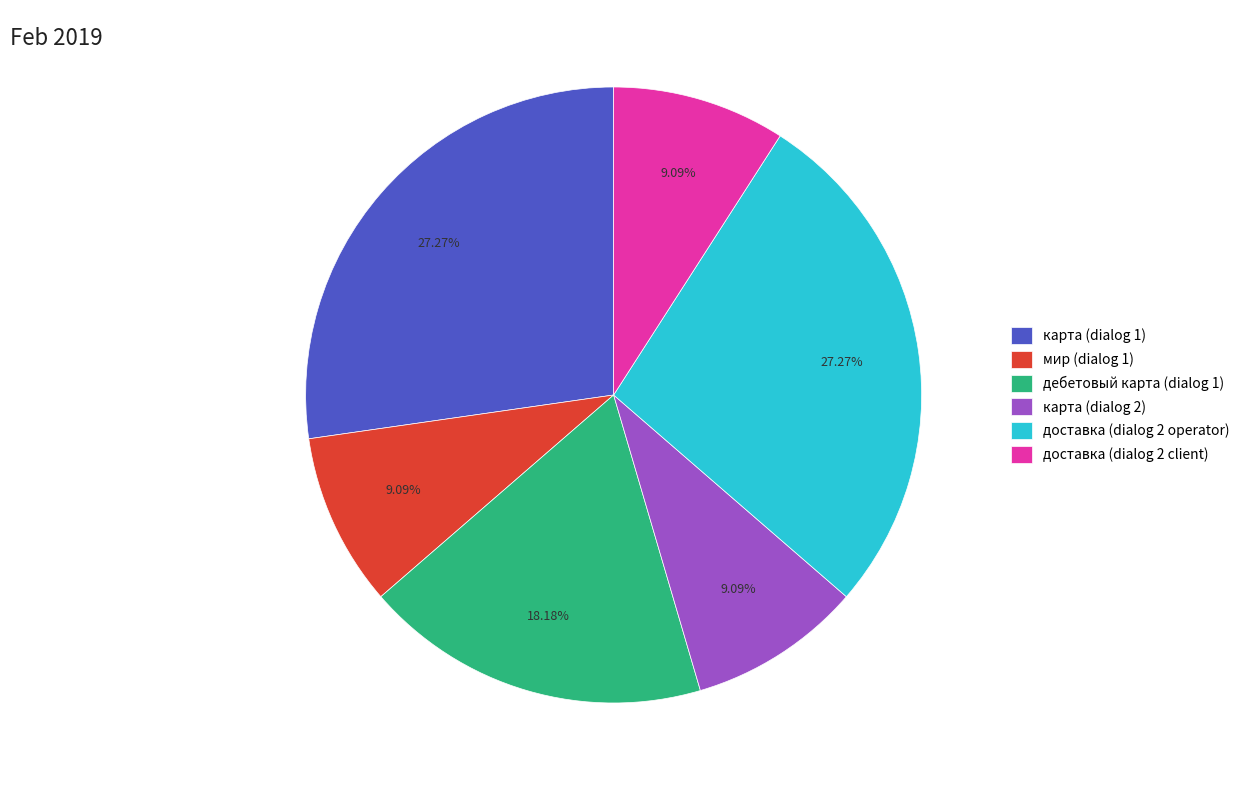

To the nearest percent, what percentage of the pie is доставка (dialog 2 client)?

9%